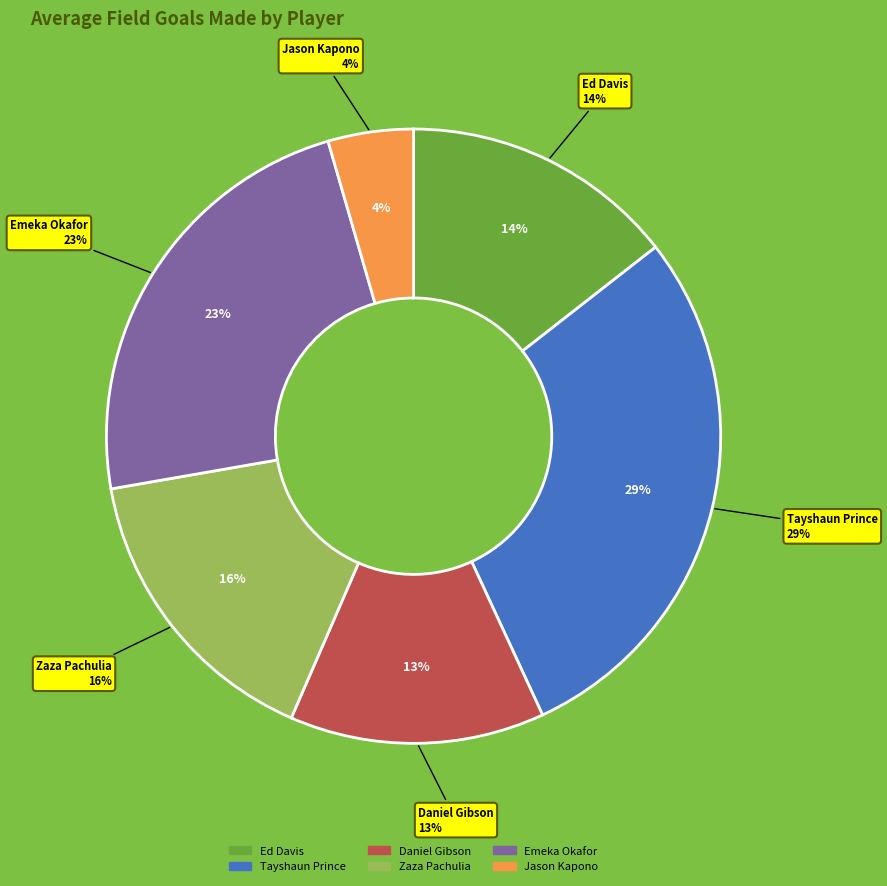

Rank the categories by value from highest to lowest.

Tayshaun Prince, Emeka Okafor, Zaza Pachulia, Ed Davis, Daniel Gibson, Jason Kapono